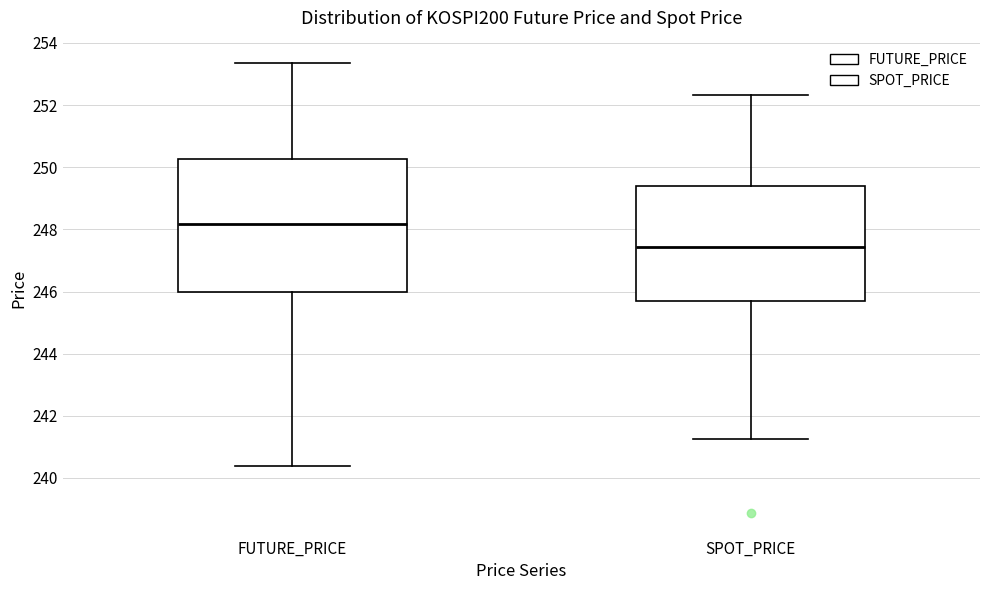

Which box's median line is the highest?

FUTURE_PRICE